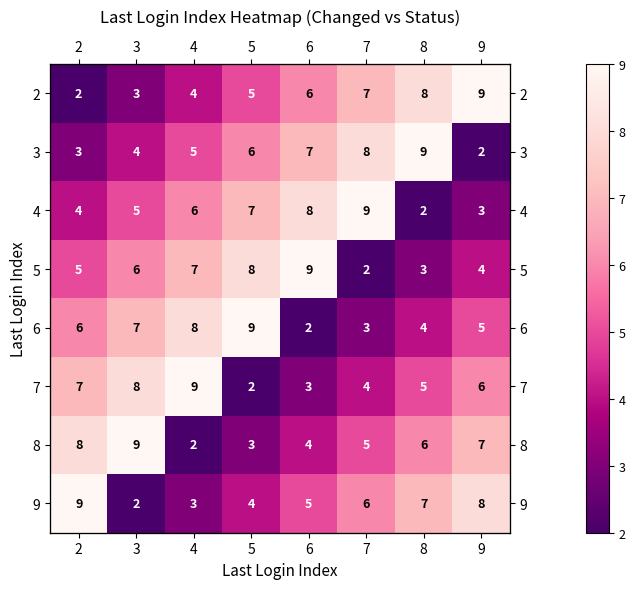

Is the value of 3 at 8 greater than the value of 8 at 2?

Yes